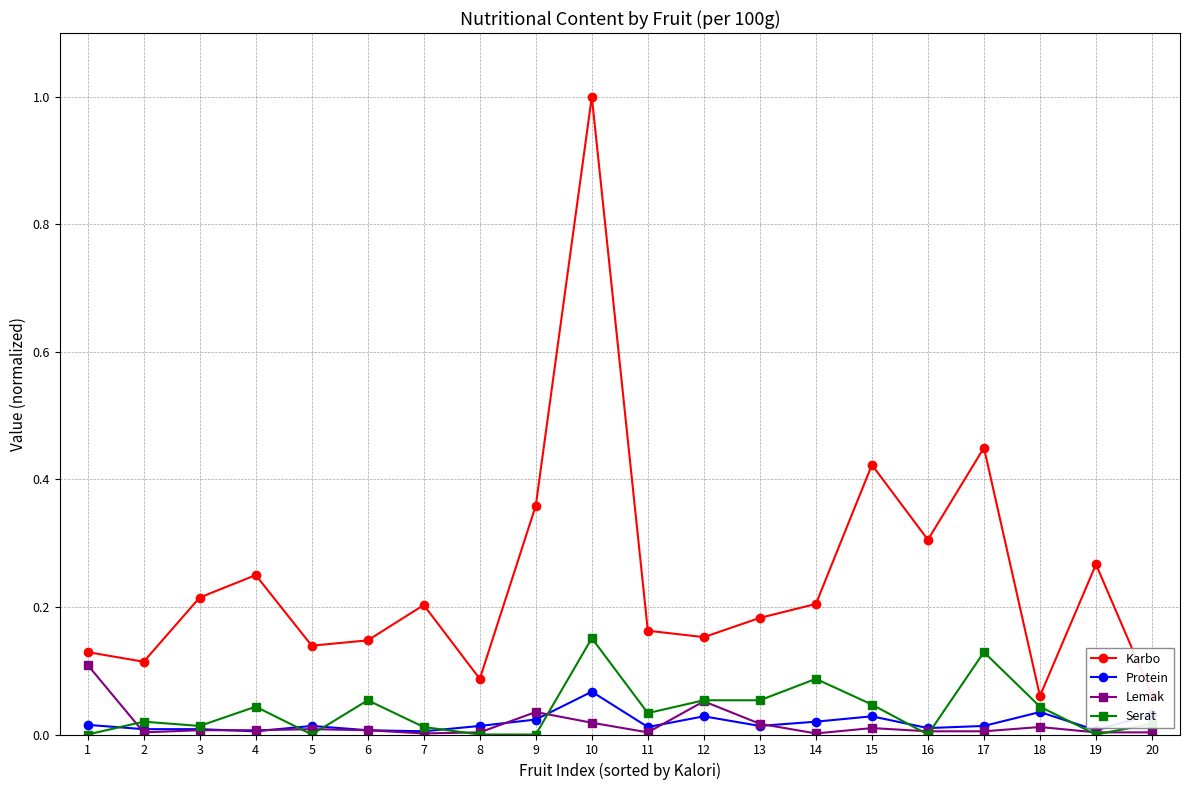

How many distinct data groups are displayed?

4